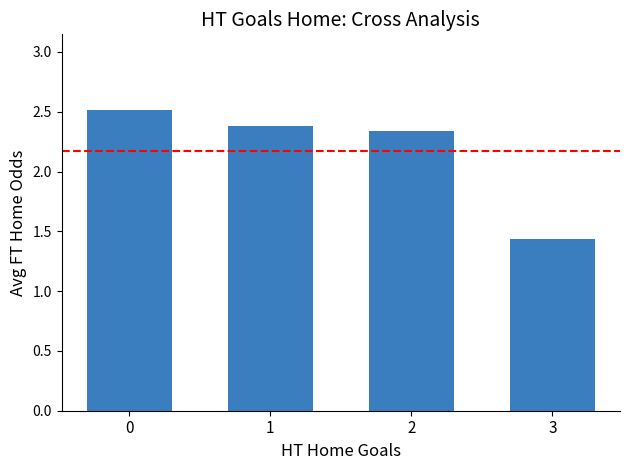

Are the bars grouped side by side (vs. stacked)?

No